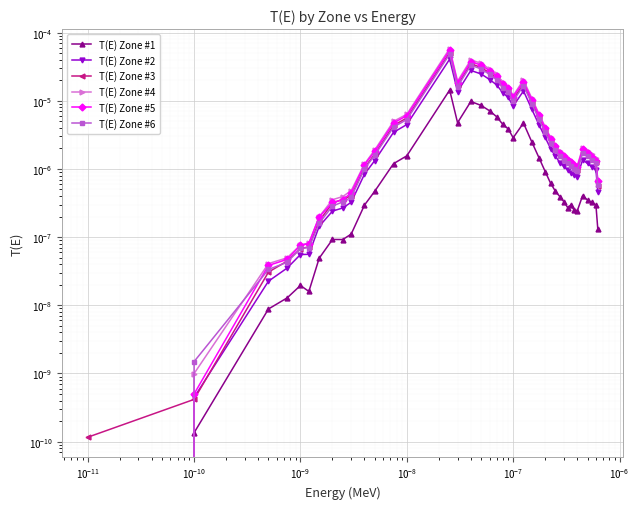

How many interior local peaks does the T(E) Zone #2 series have?

4